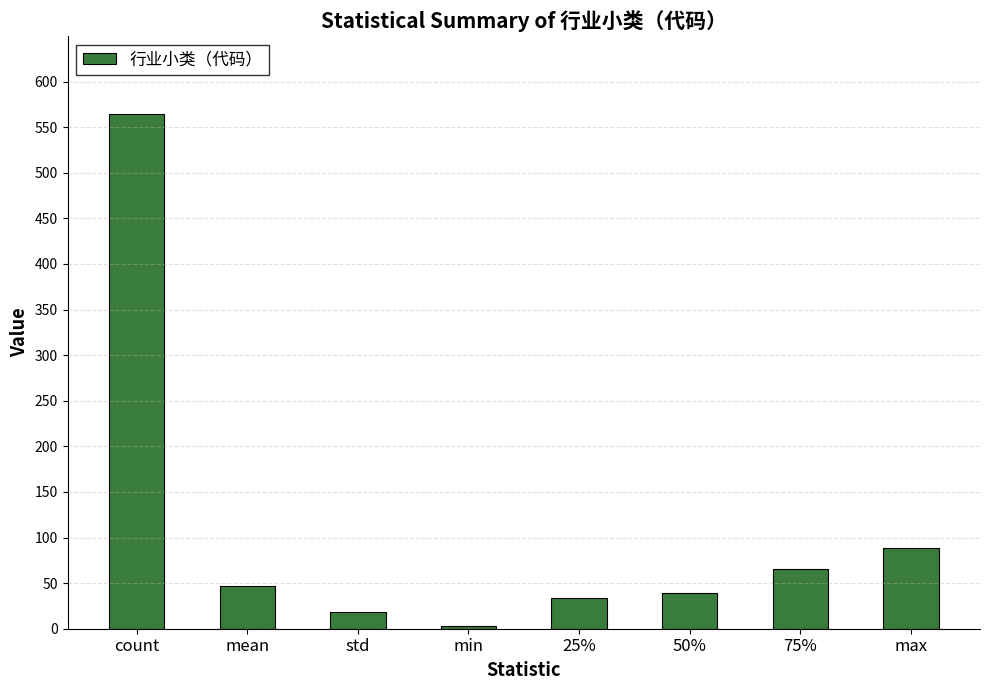

What is the smallest value displayed?

3.0